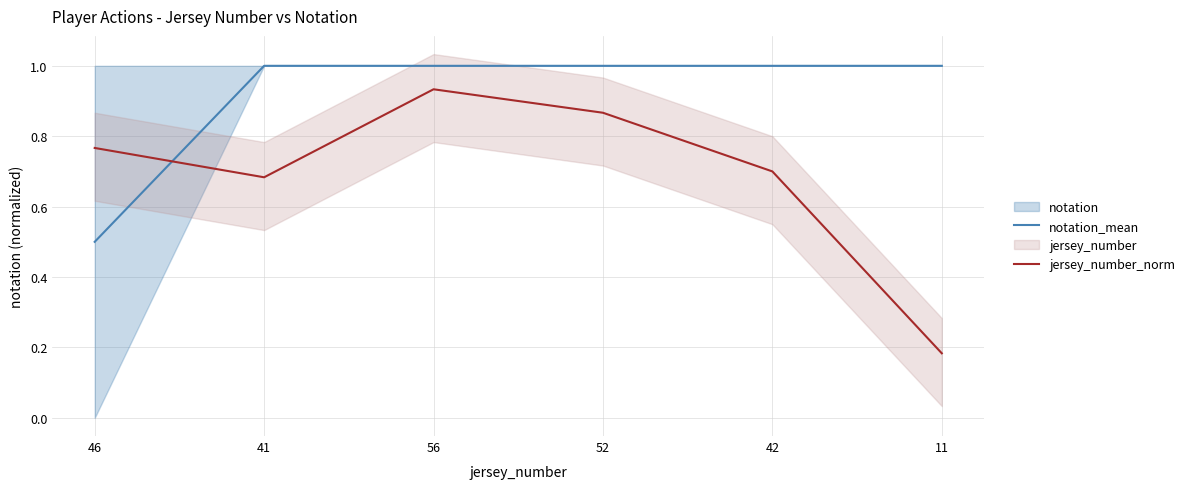

What is the difference between the second highest and second lowest values in the jersey_number_norm series?

0.2